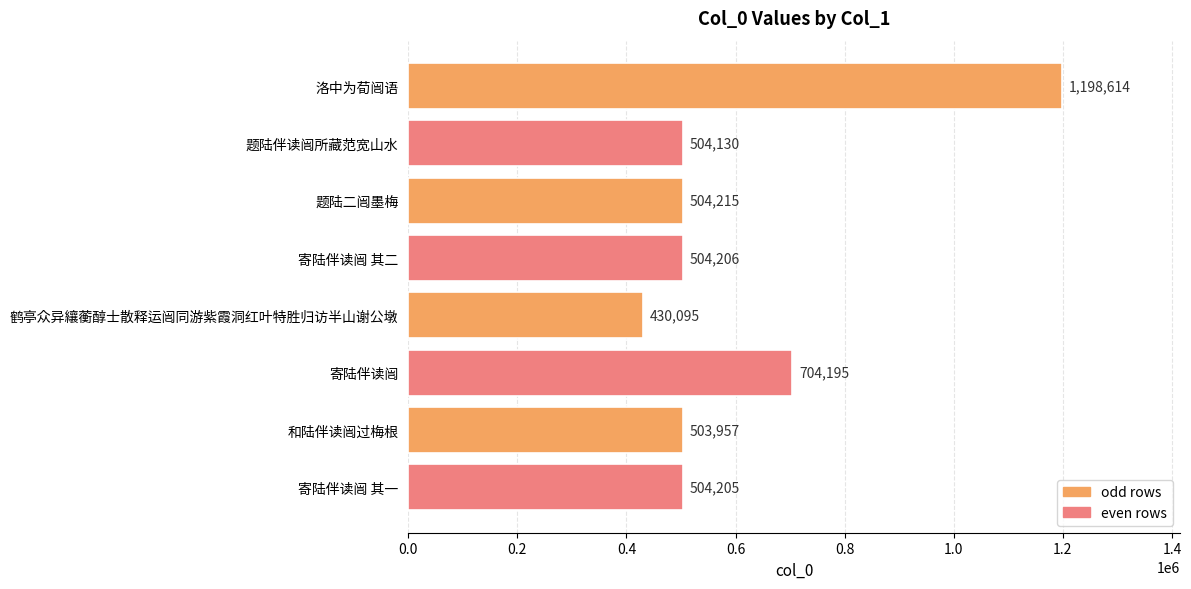

Is it true that the value at 题陆二闿墨梅 is 504215?

True